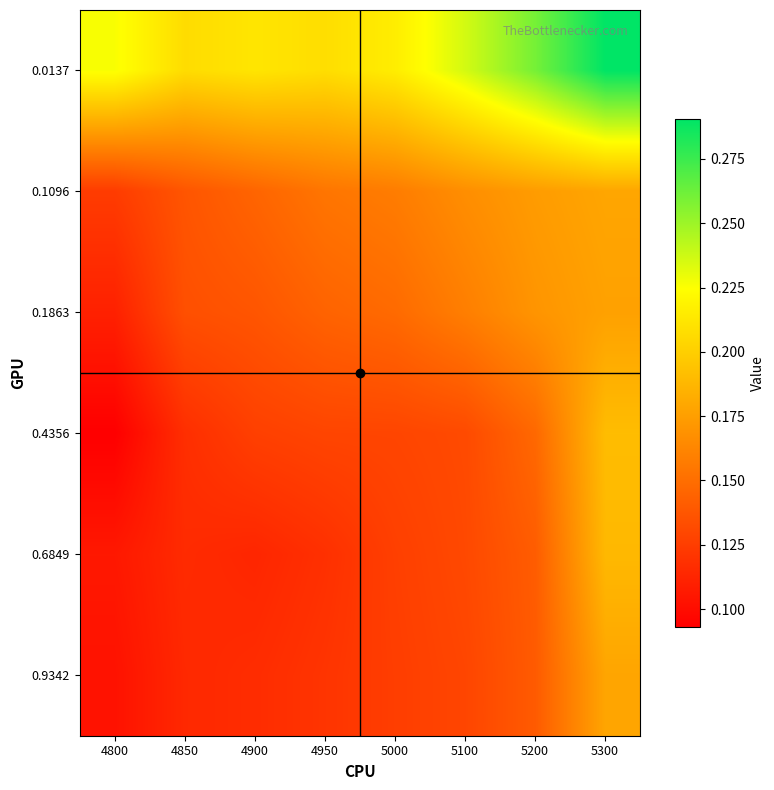

What is the maximum value shown in the chart?

0.3